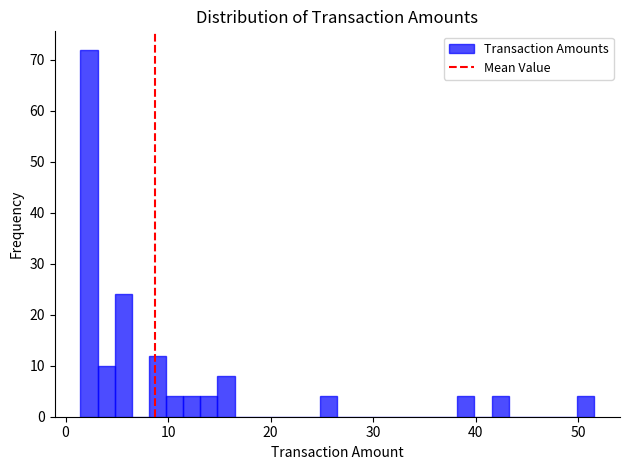

Around what value on the x-axis is the tallest bar? Give the approximate position of its centre, as read against the axis.

2